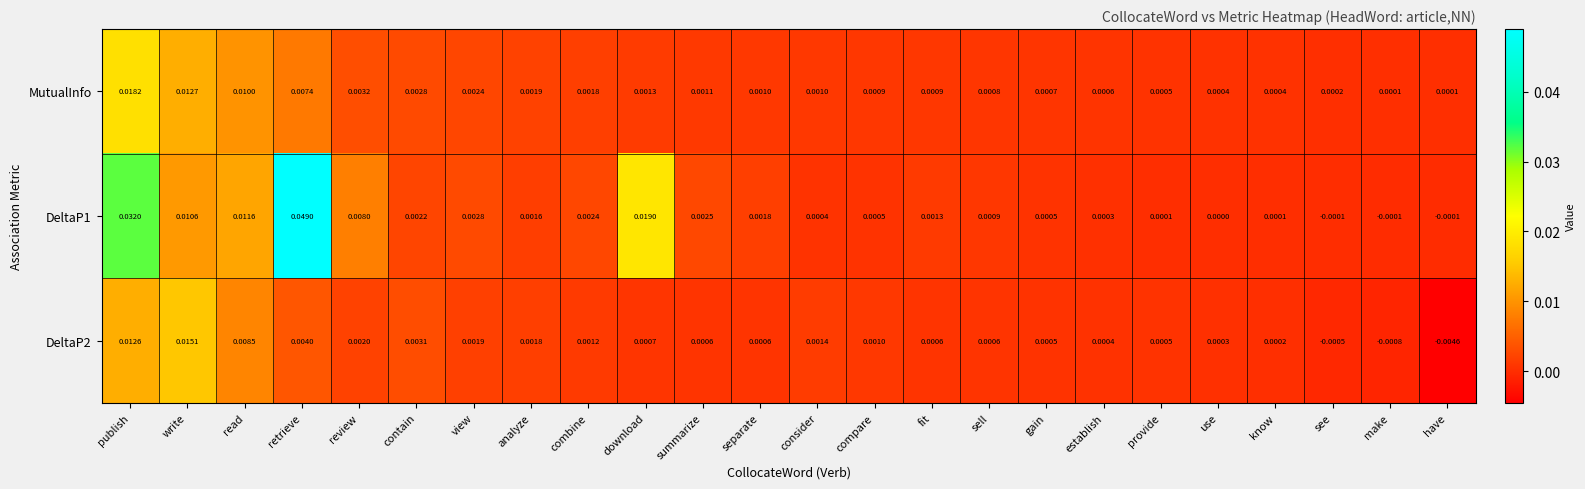

At which label does DeltaP2 first exceed 0?

publish